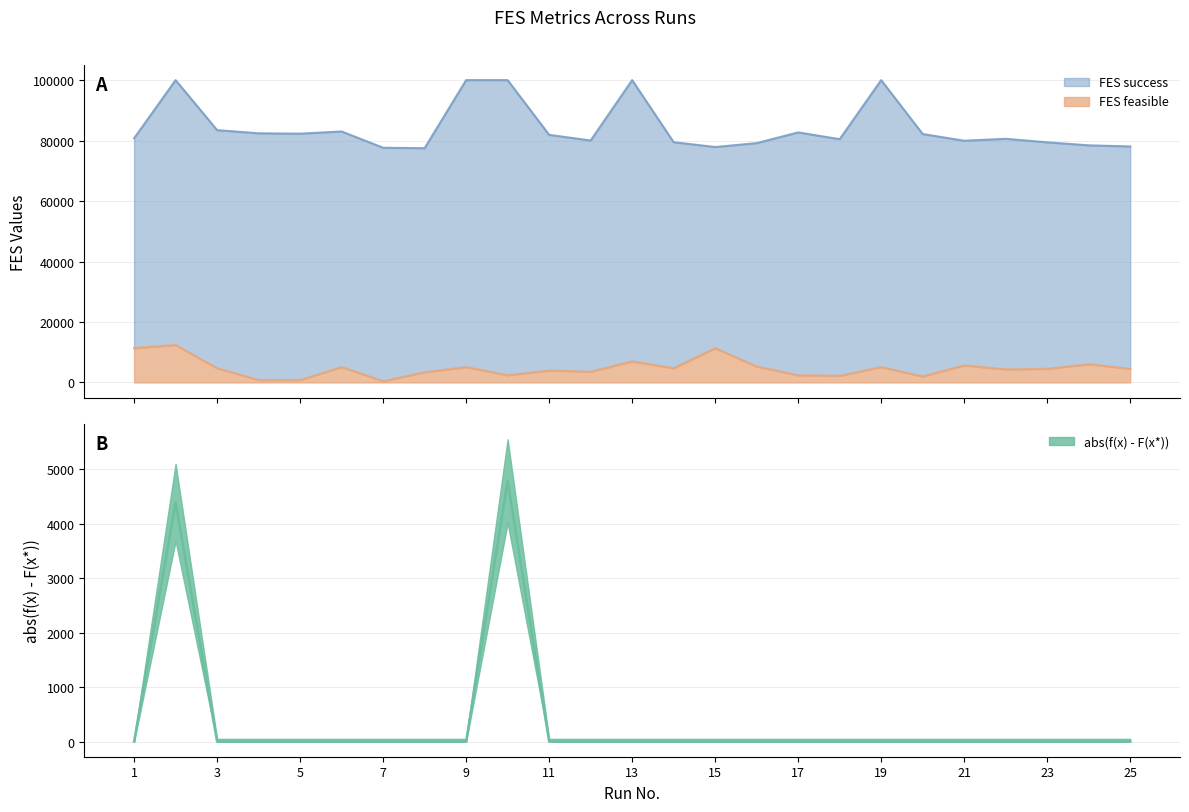

The FES feasible series shows 5074.0 at 19. True or false?

True